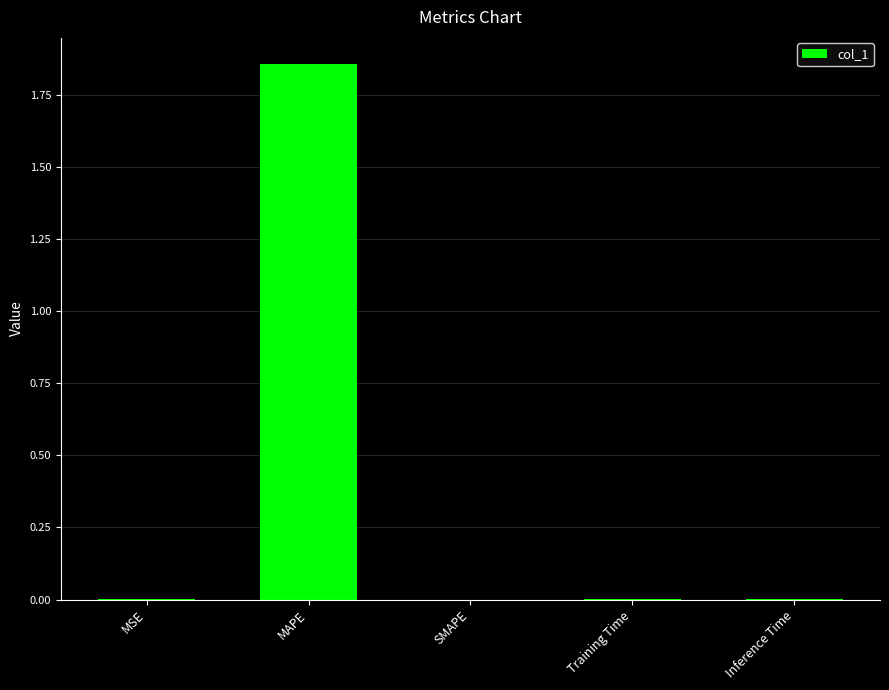

The value at Inference Time is 0.0. True or false?

True